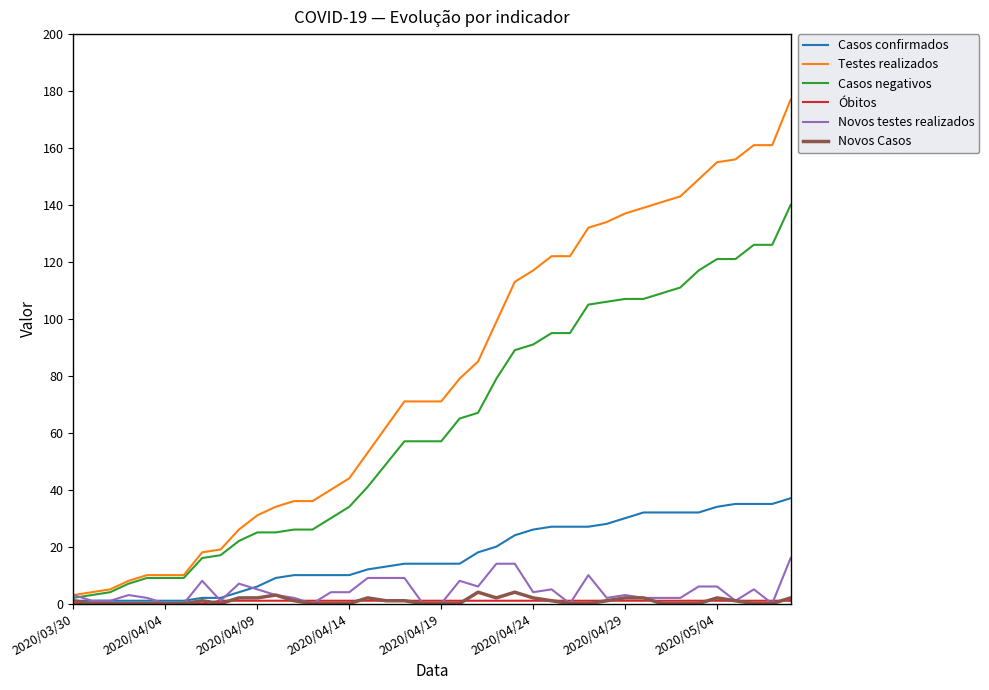

What is the maximum value for Novos testes realizados?

16